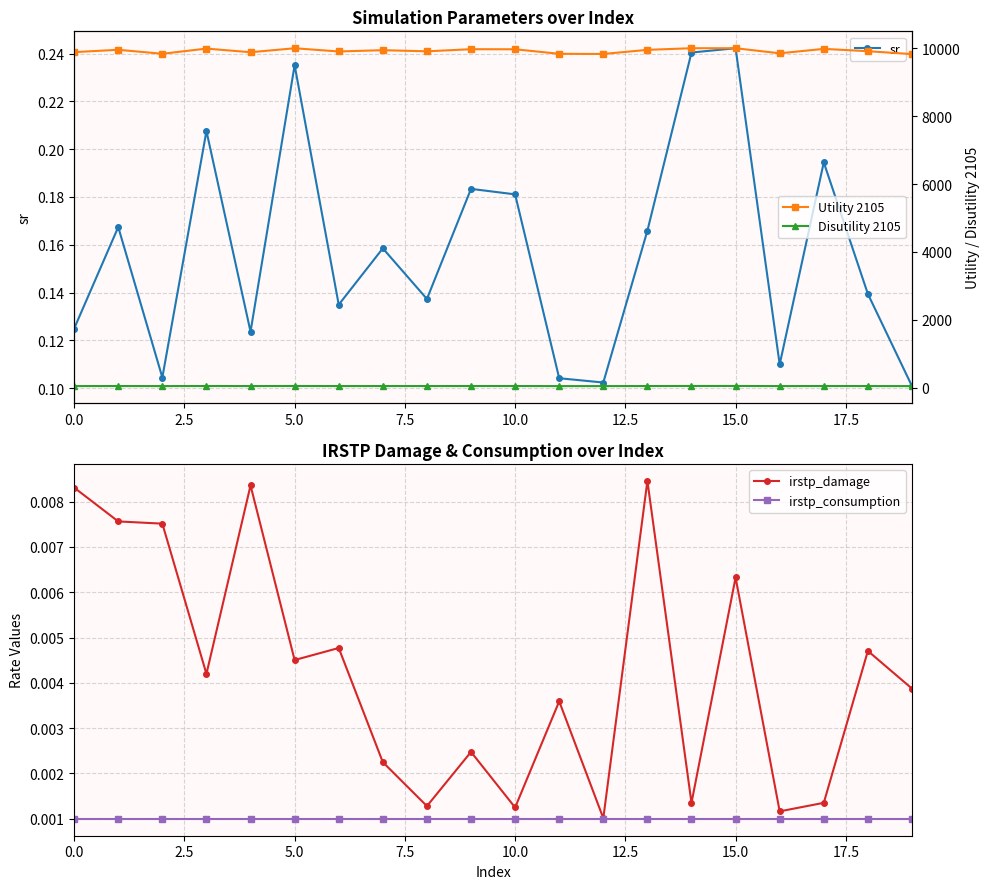

What are all the series names shown in the legend?

sr, irstp_damage, irstp_consumption, Utility 2105, Disutility 2105